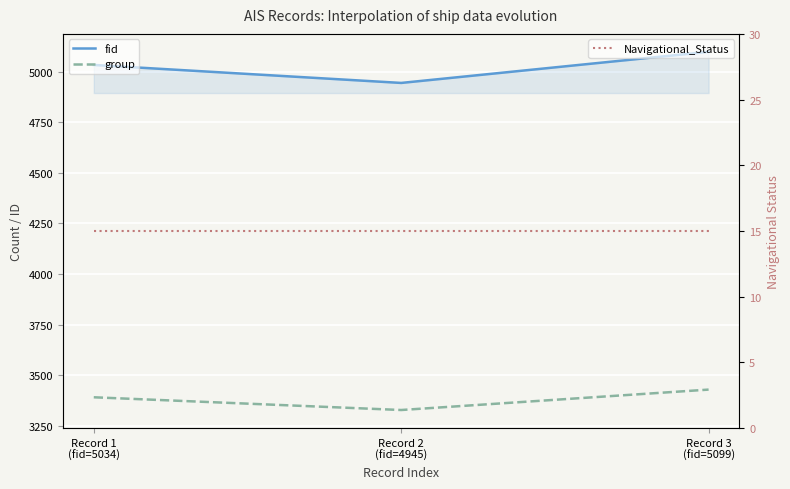

What is the label of the 2nd point from the right?

Record 2
(fid=4945)